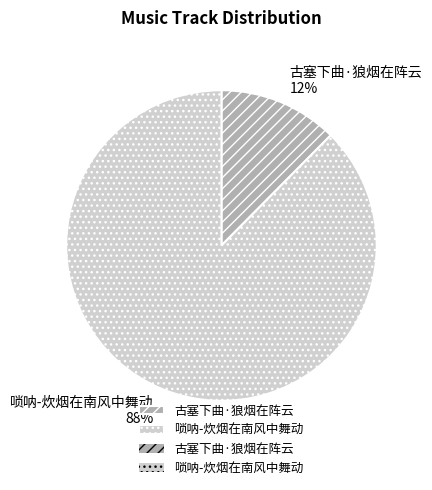

To the nearest percent, what is the average slice percentage?

50%